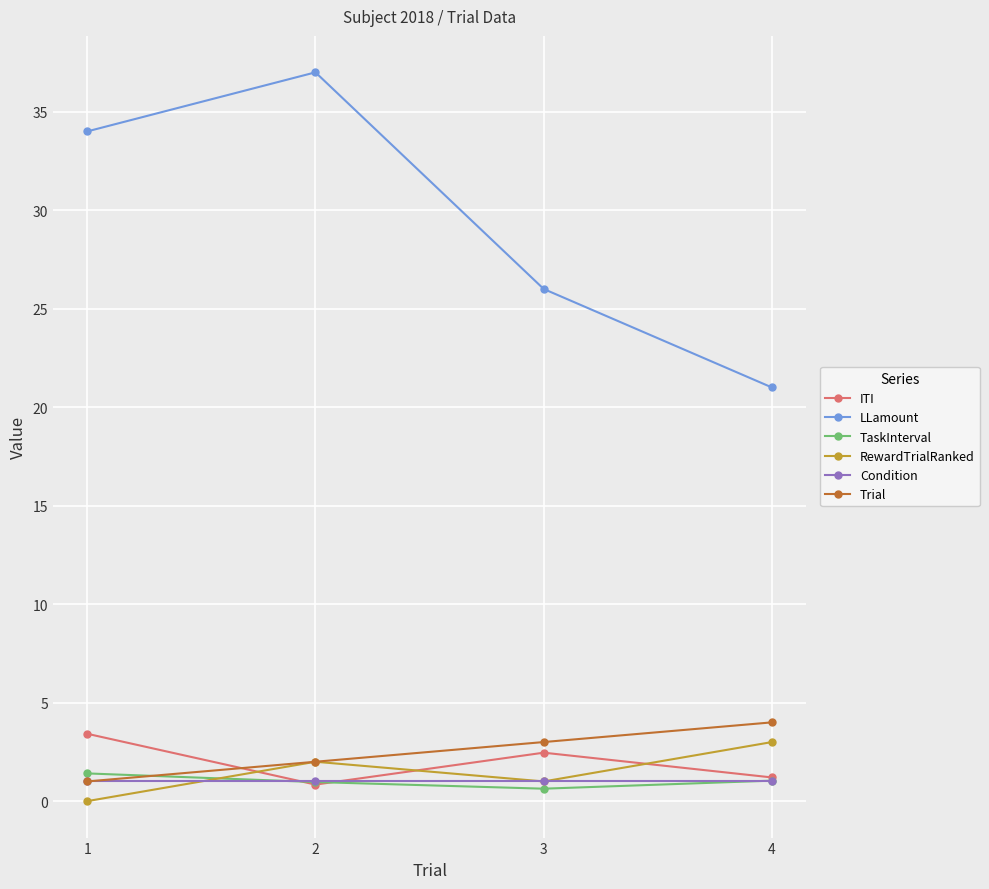

What is the lowest value of the Condition series?

1.0